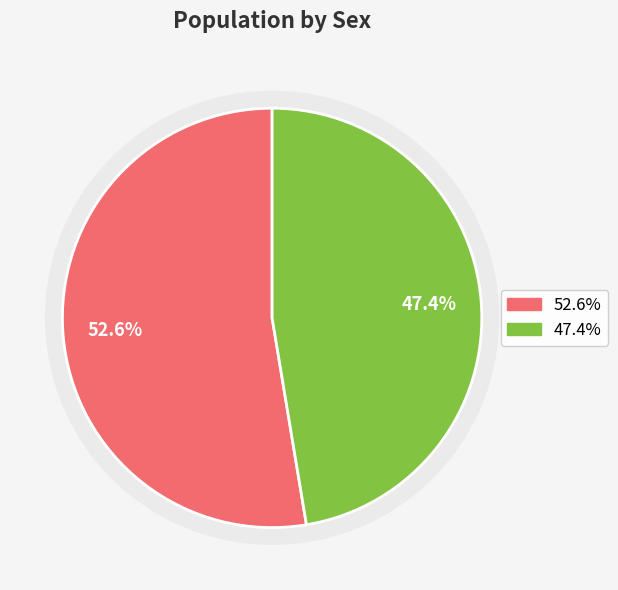

True or false: Male accounts for 34% of the total.

False